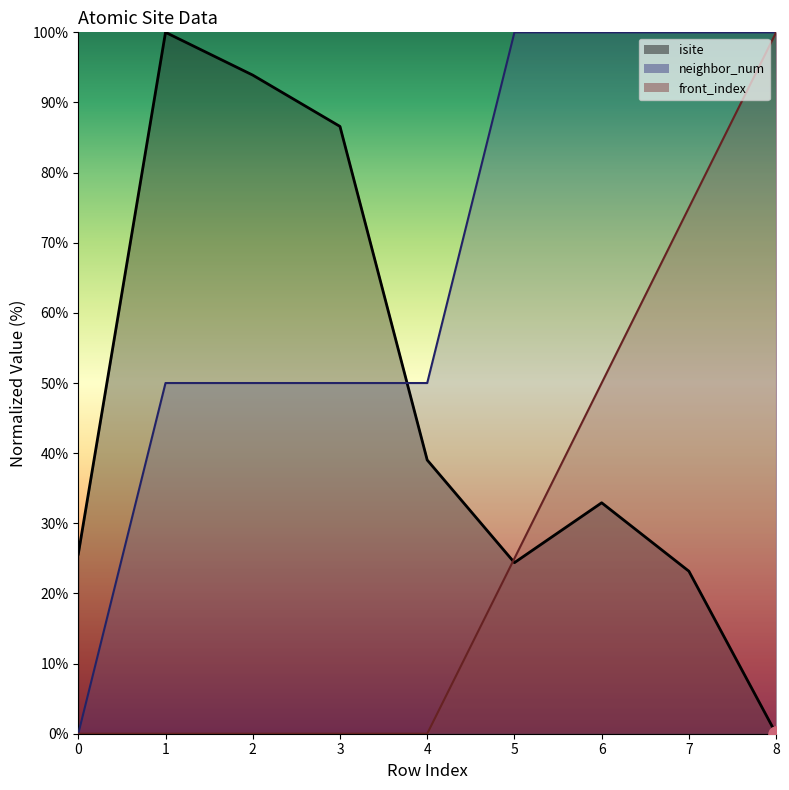

Is the value of neighbor_num at 2 greater than the value of isite at 5?

Yes